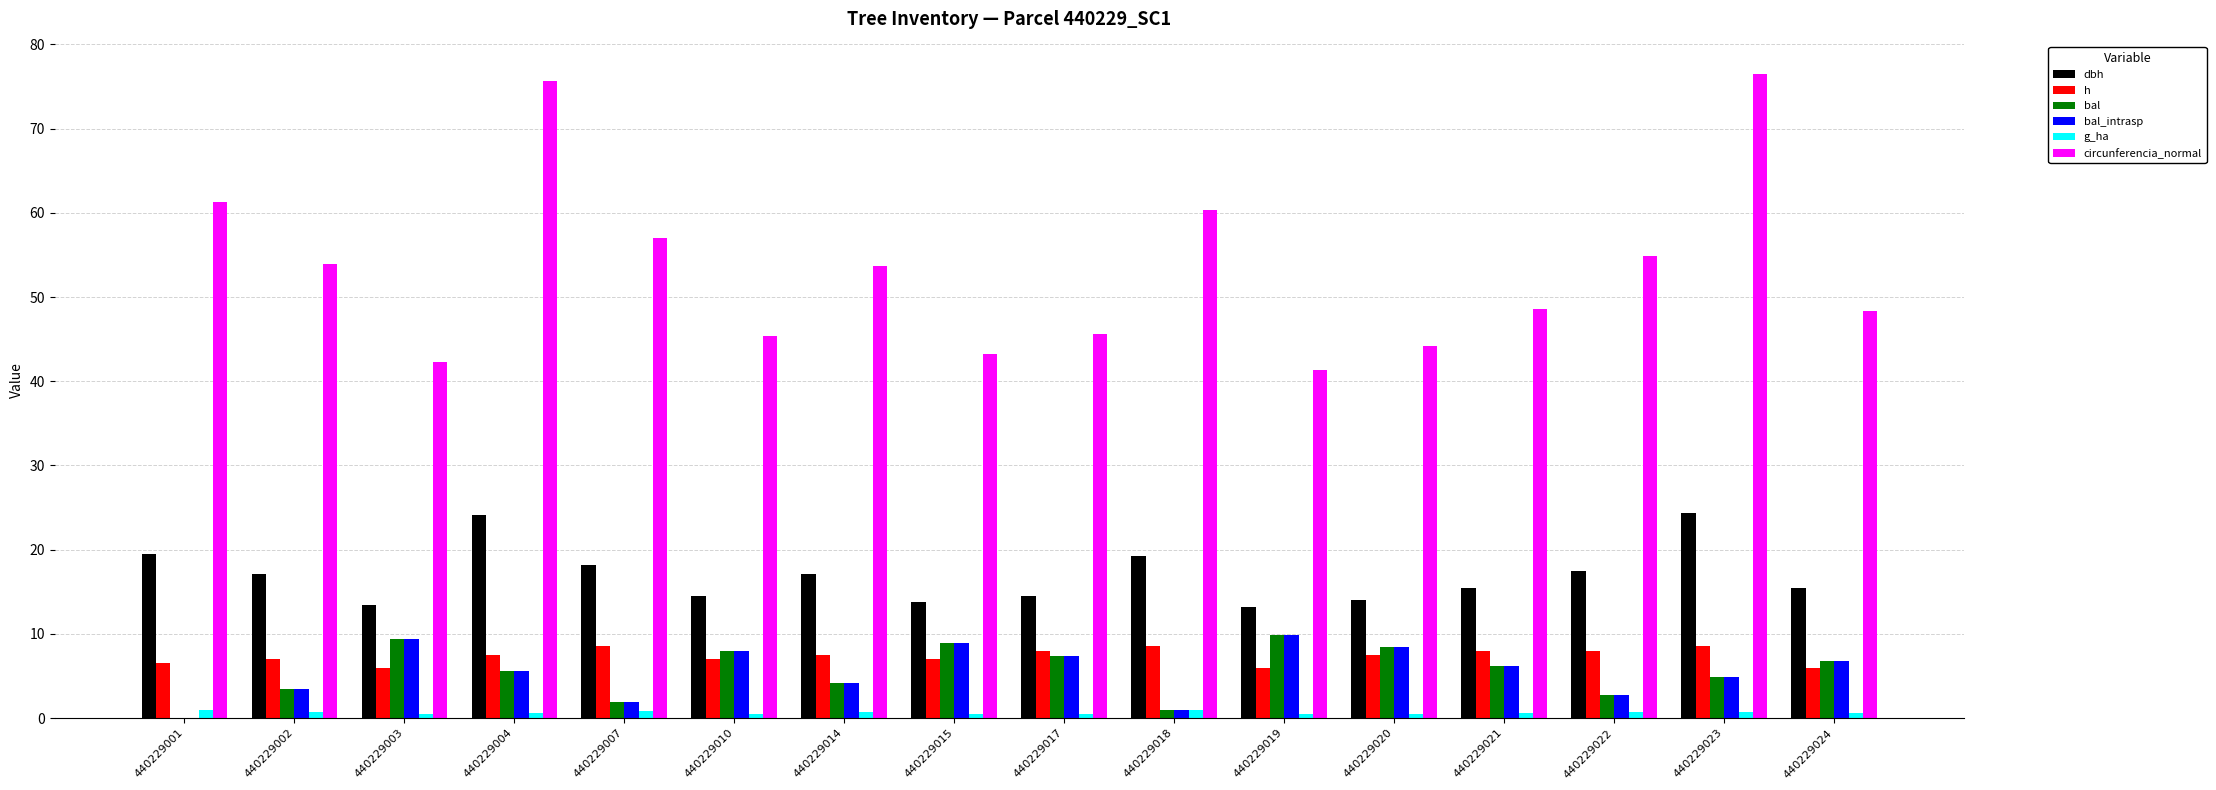

What is the sum of the dbh values at 440229023 and 440229003?

37.8